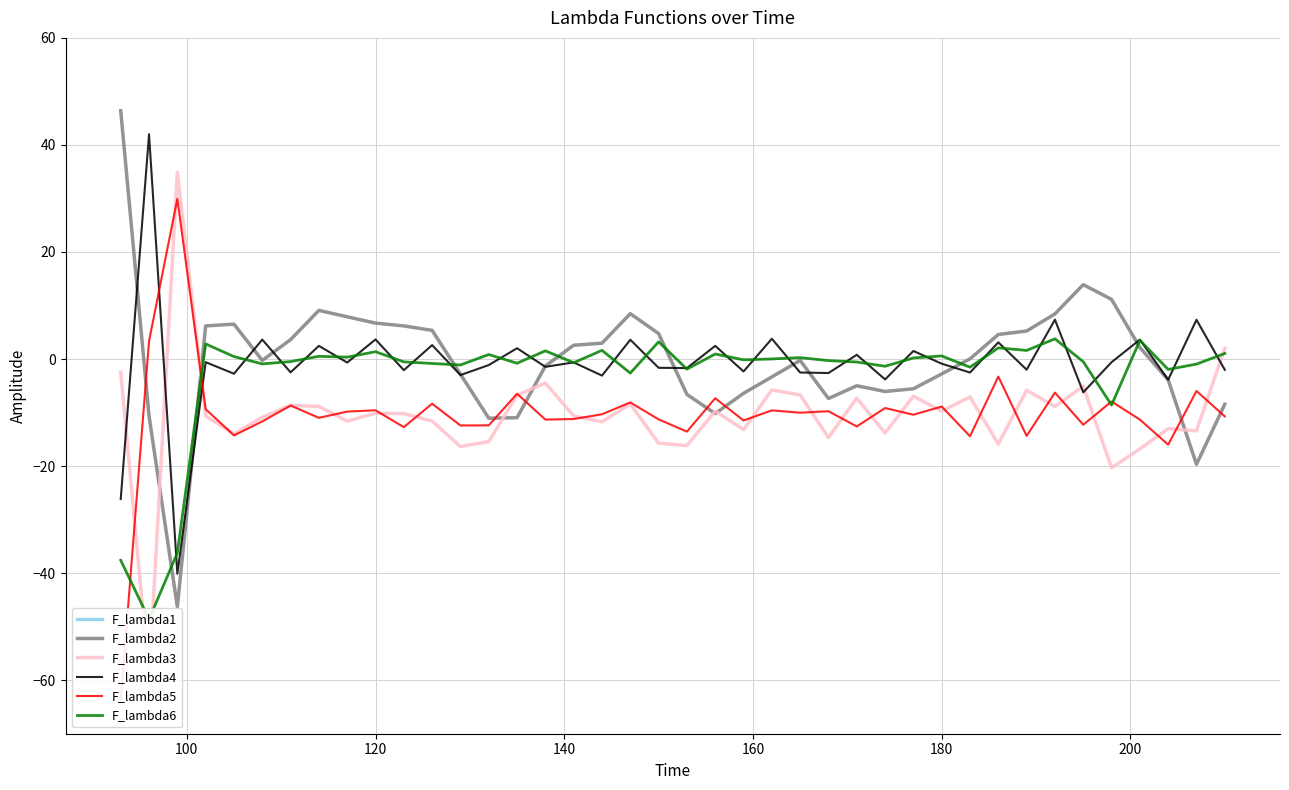

What is the average value of the F_lambda2 series?

-0.2